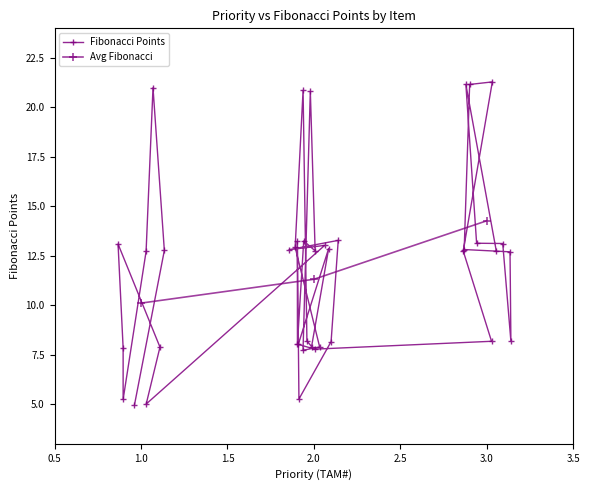

Which label corresponds to the largest value in the chart?

3